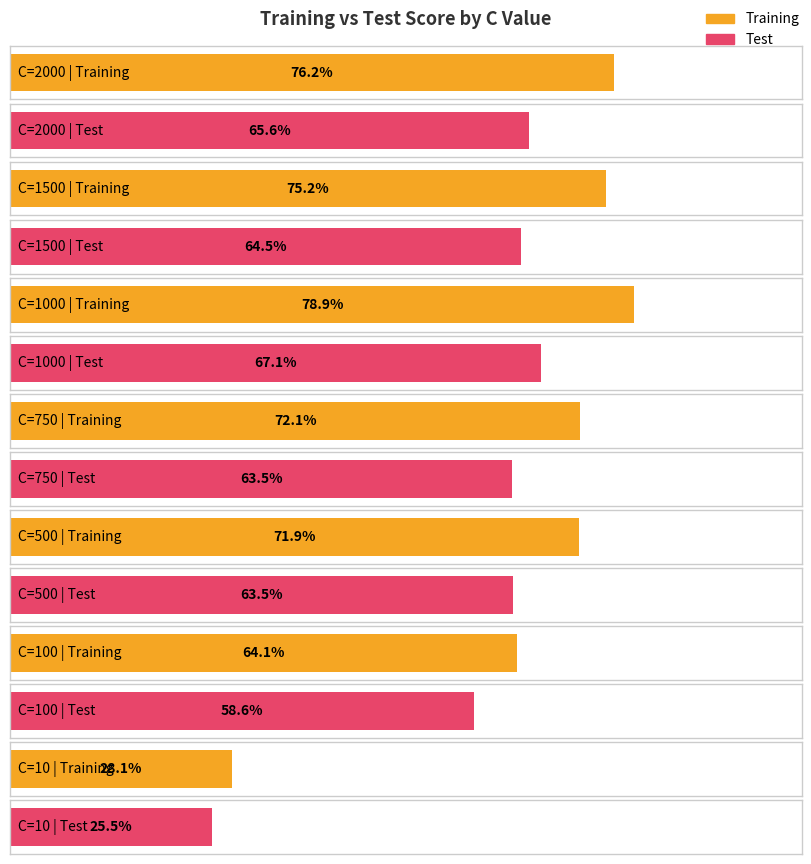

Reading left to right, what are all the values shown in this chart?

Training: 0.8	0.8	0.8	0.7	0.7	0.6	0.3
Test: 0.7	0.6	0.7	0.6	0.6	0.6	0.3